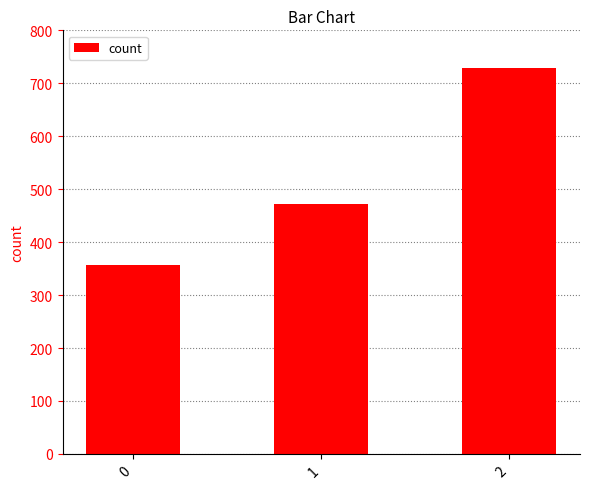

What is the smallest value displayed?

357.1